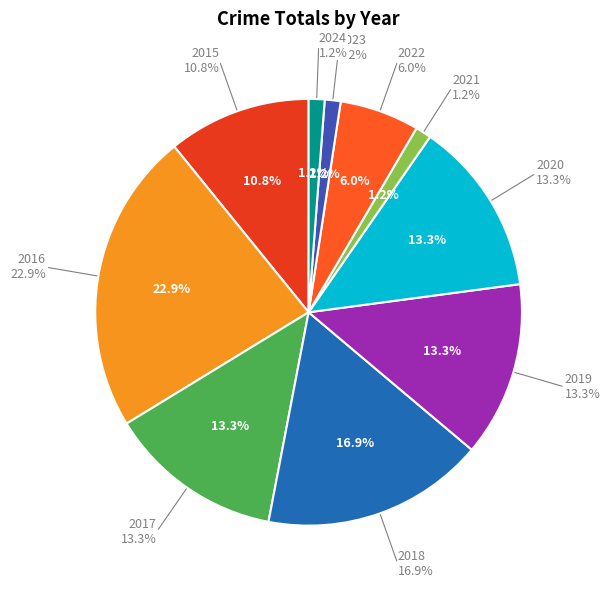

How many segments does this pie chart have?

10